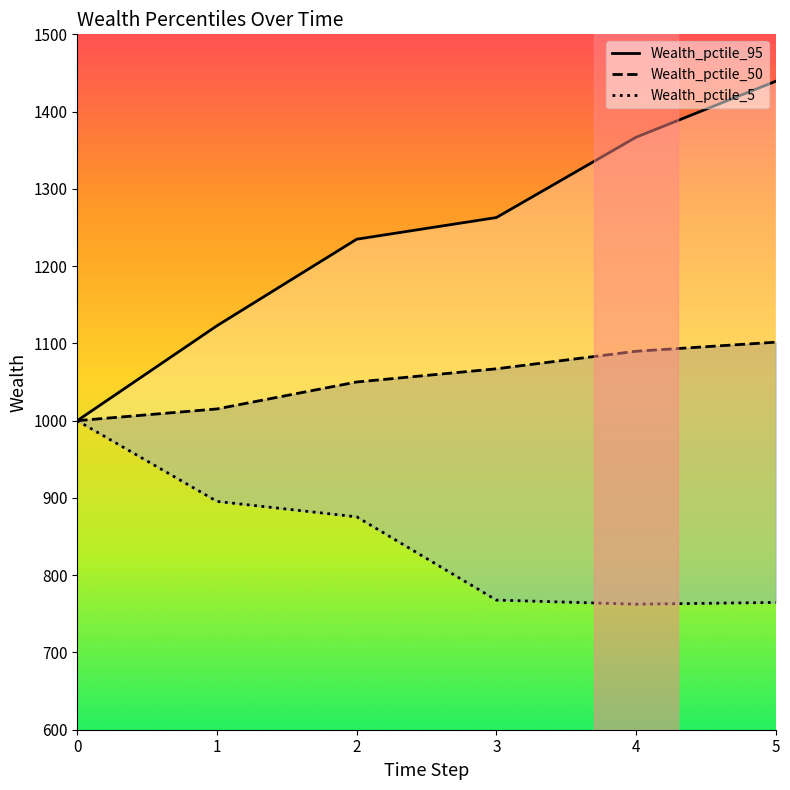

The value of Wealth_pctile_50 at 0 is 324.0. True or false?

False